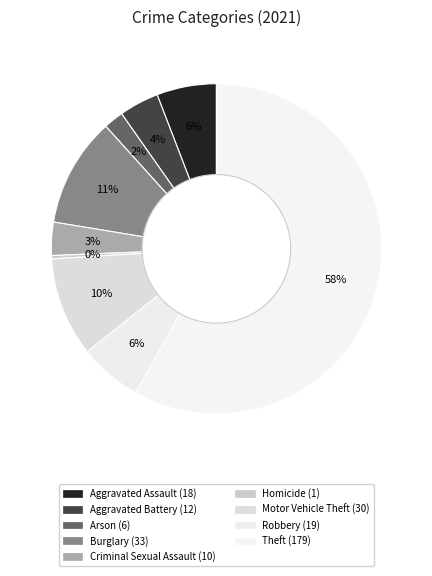

How many segments does this pie chart have?

9